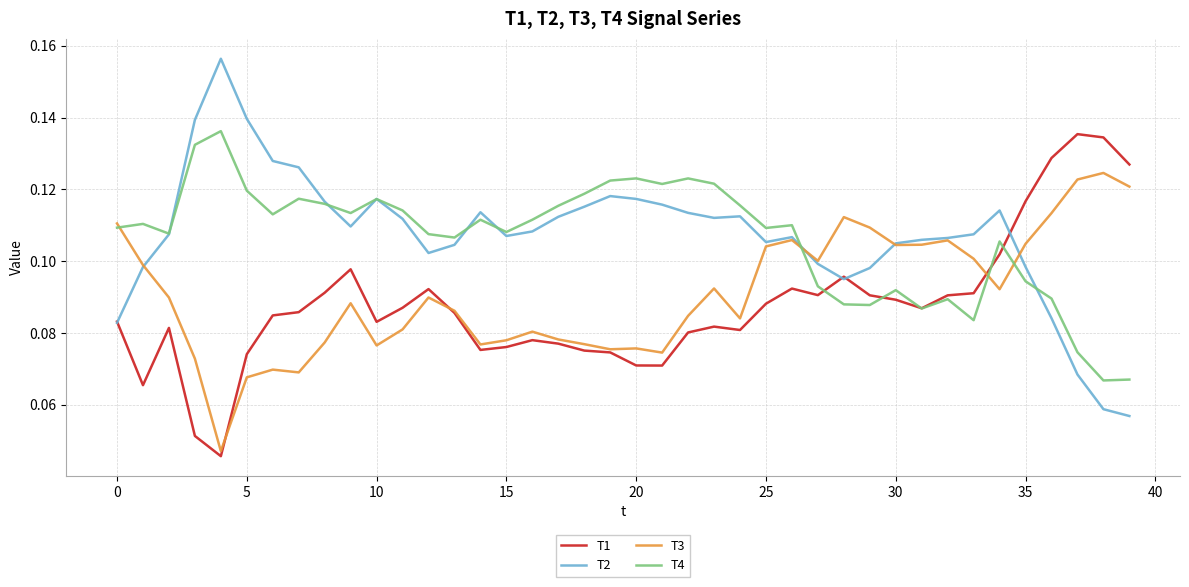

Which series has the widest spread of values?

T2